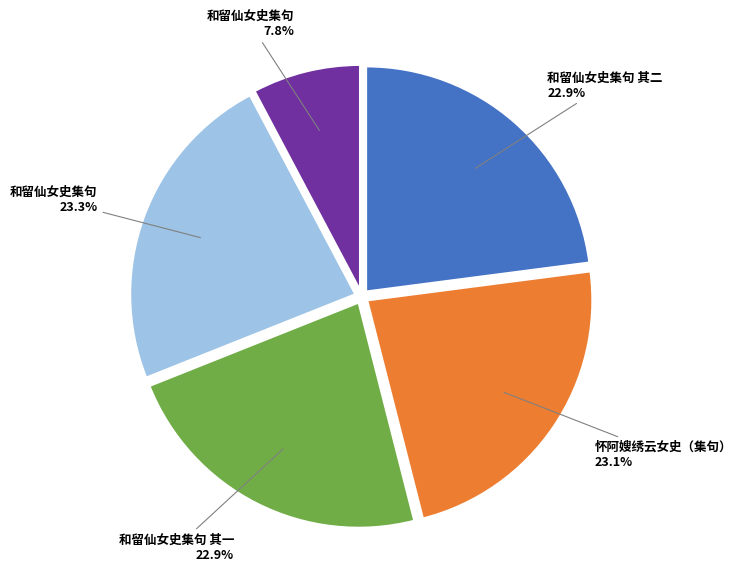

Combined, what portion of the pie is 和留仙女史集句 其一 22.9% and 和留仙女史集句 23.3%?

46.2%